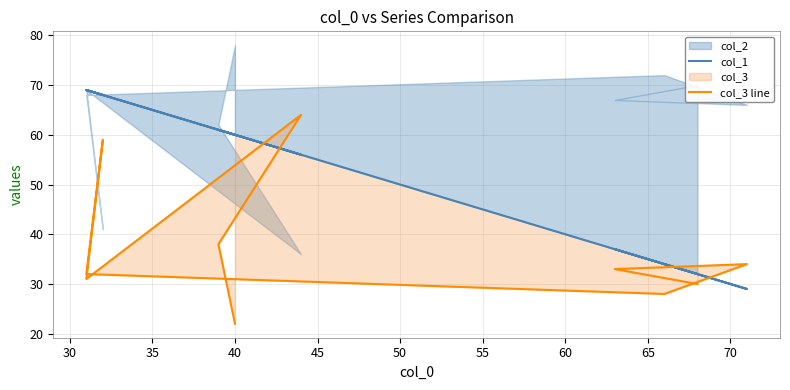

In col_3 line, how many points are lower than both neighbors (excluding endpoints)?

2